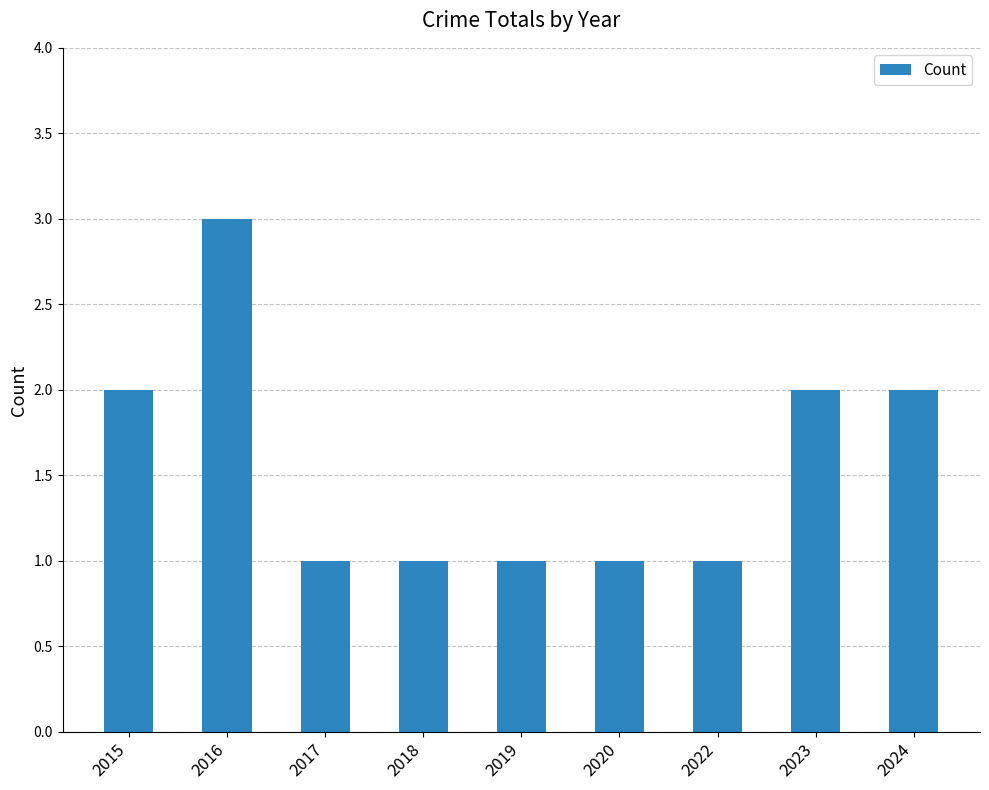

What is the ratio of the value at 2024 to the value at 2016?

0.7